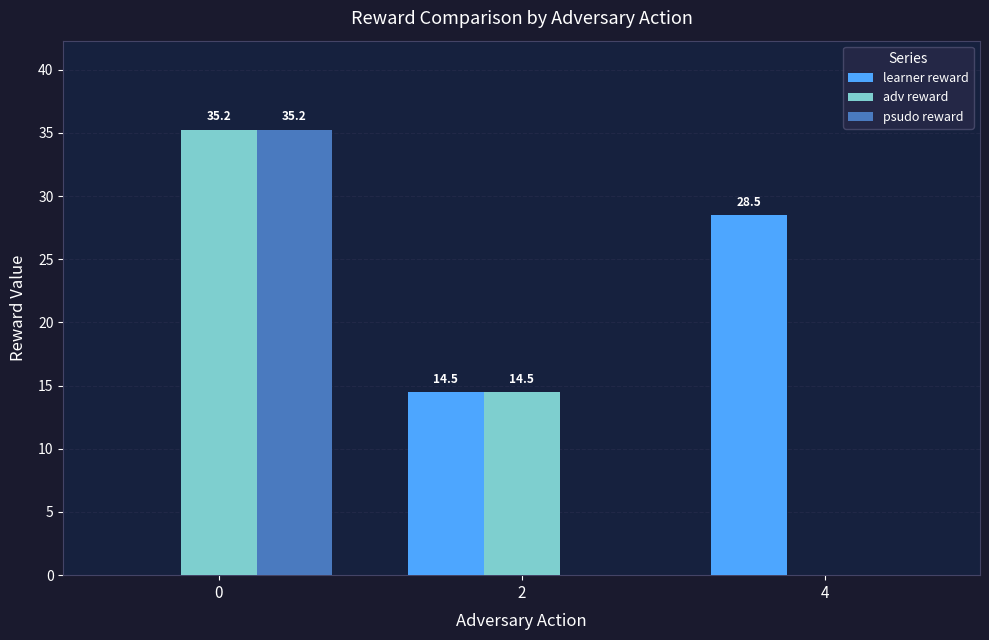

Which series changed the most between 2 and 4?

adv reward